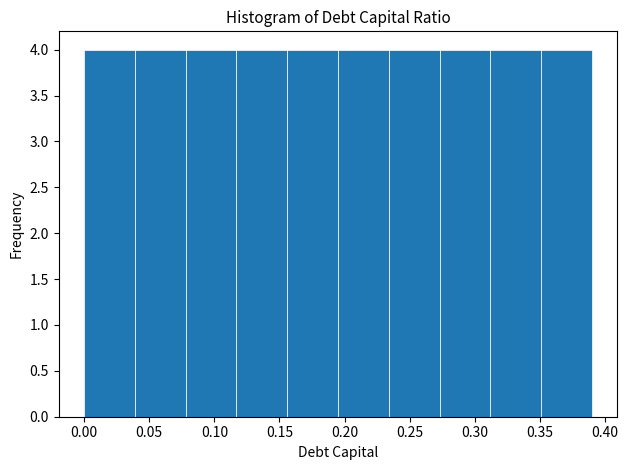

Reading left to right, list every bar in this chart as the range it spans on the x-axis followed by its height. Neither the bar edges nor the heights are printed on the chart, so give them approximately, as read against the axes.

0.000 to 0.039: 4
0.039 to 0.078: 4
0.078 to 0.117: 4
0.117 to 0.156: 4
0.156 to 0.195: 4
0.195 to 0.234: 4
0.234 to 0.273: 4
0.273 to 0.312: 4
0.312 to 0.351: 4
0.351 to 0.390: 4